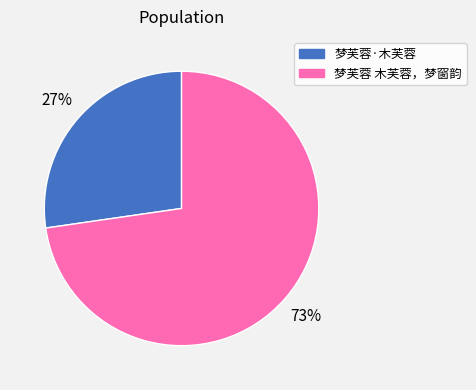

Is it true that 梦芙蓉 木芙蓉，梦窗韵 is 59% of the pie?

False